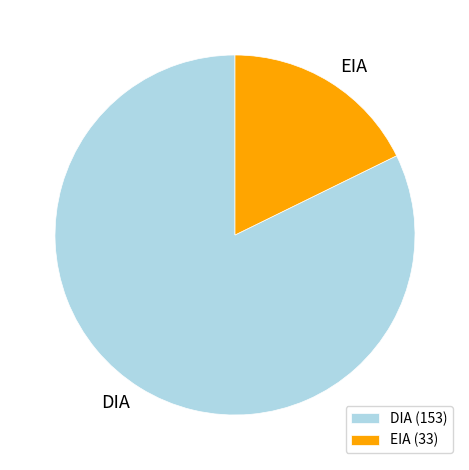

What is the smallest slice in the pie chart?

EIA